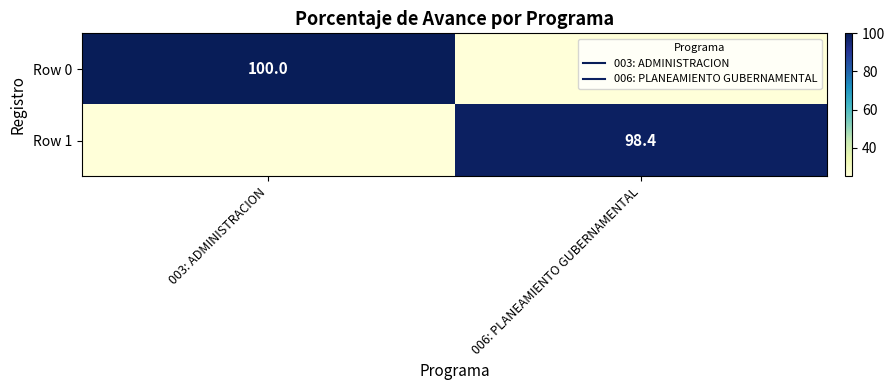

Count the number of categories in the chart.

2